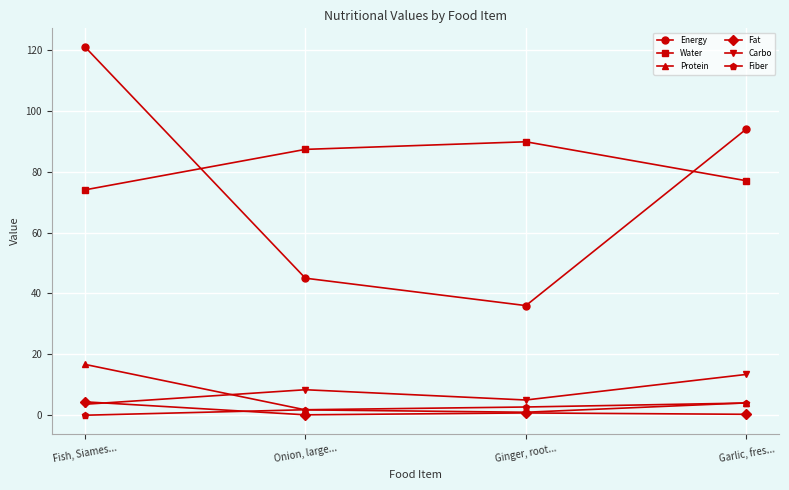

List the labels in order of Energy value, smallest first.

Ginger, root..., Onion, large..., Garlic, fres..., Fish, Siames...